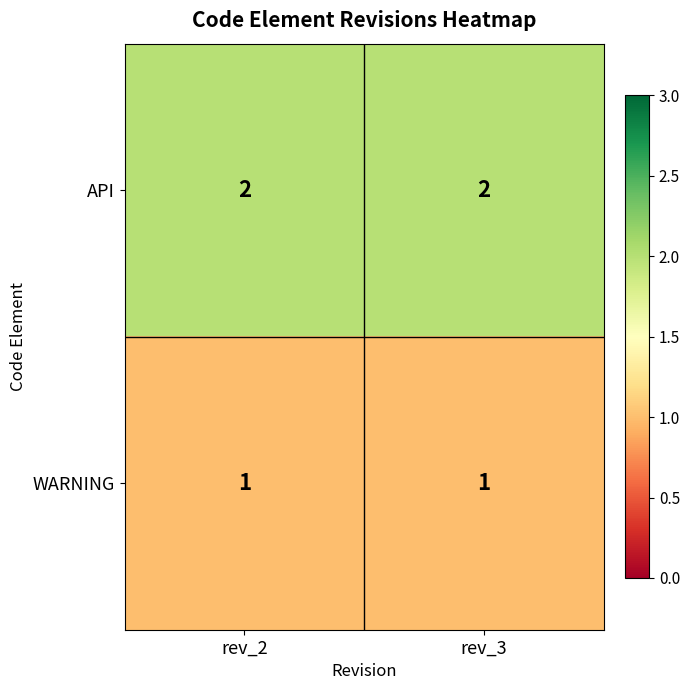

The API series shows 3 at rev_2. True or false?

False